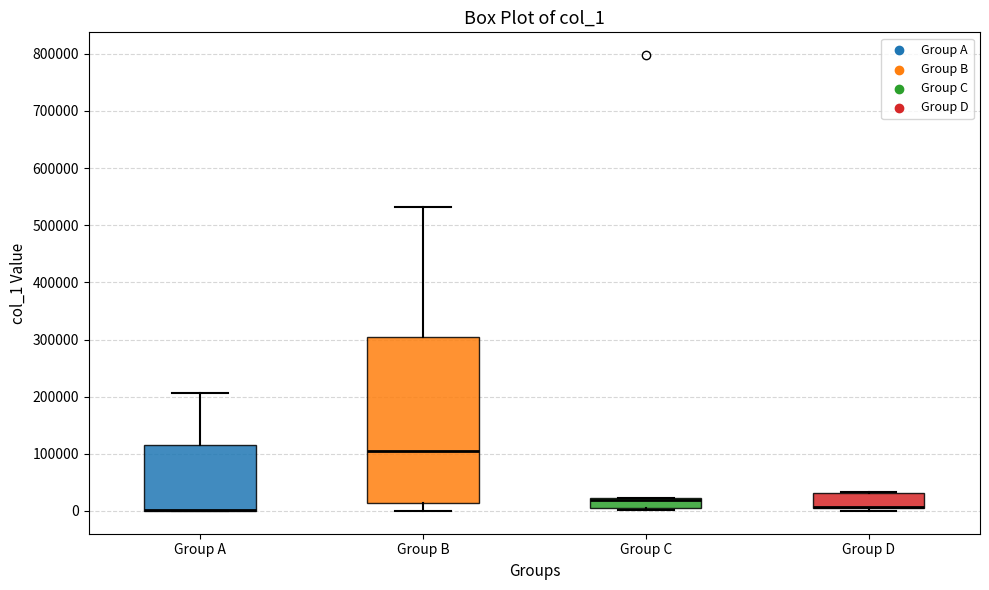

Where is the lower edge of the box for Group B on the y-axis? The values are not printed on the chart, so give them approximately, as read against the axis.

10000